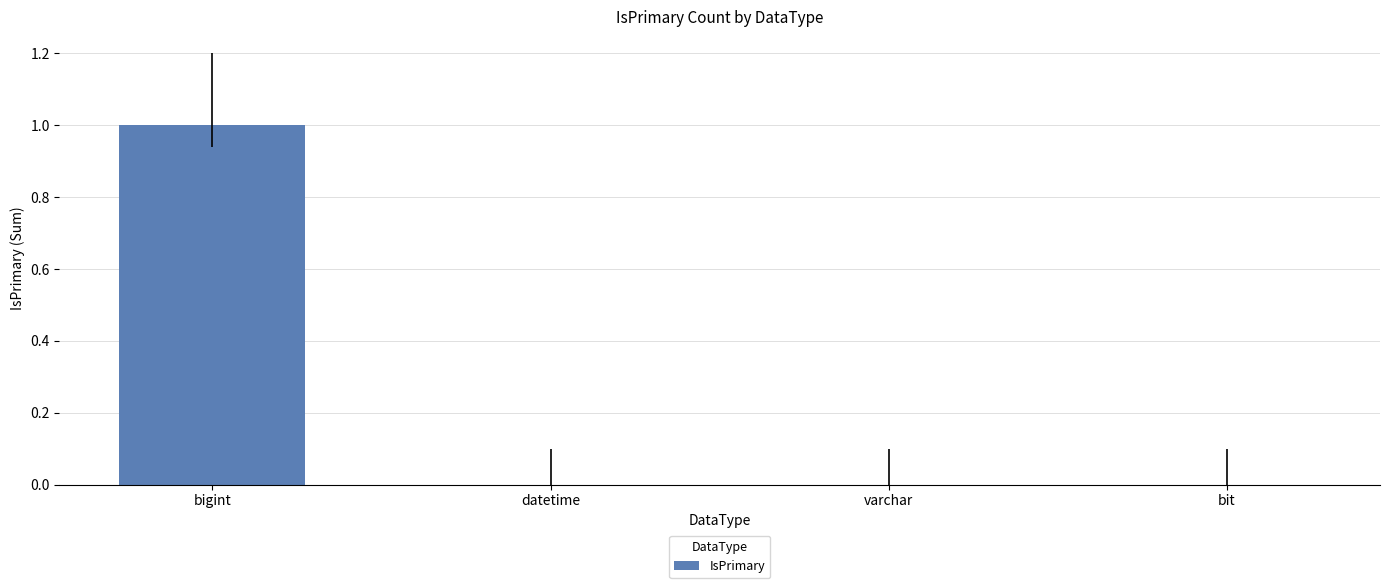

Between varchar and bigint, which is larger?

bigint